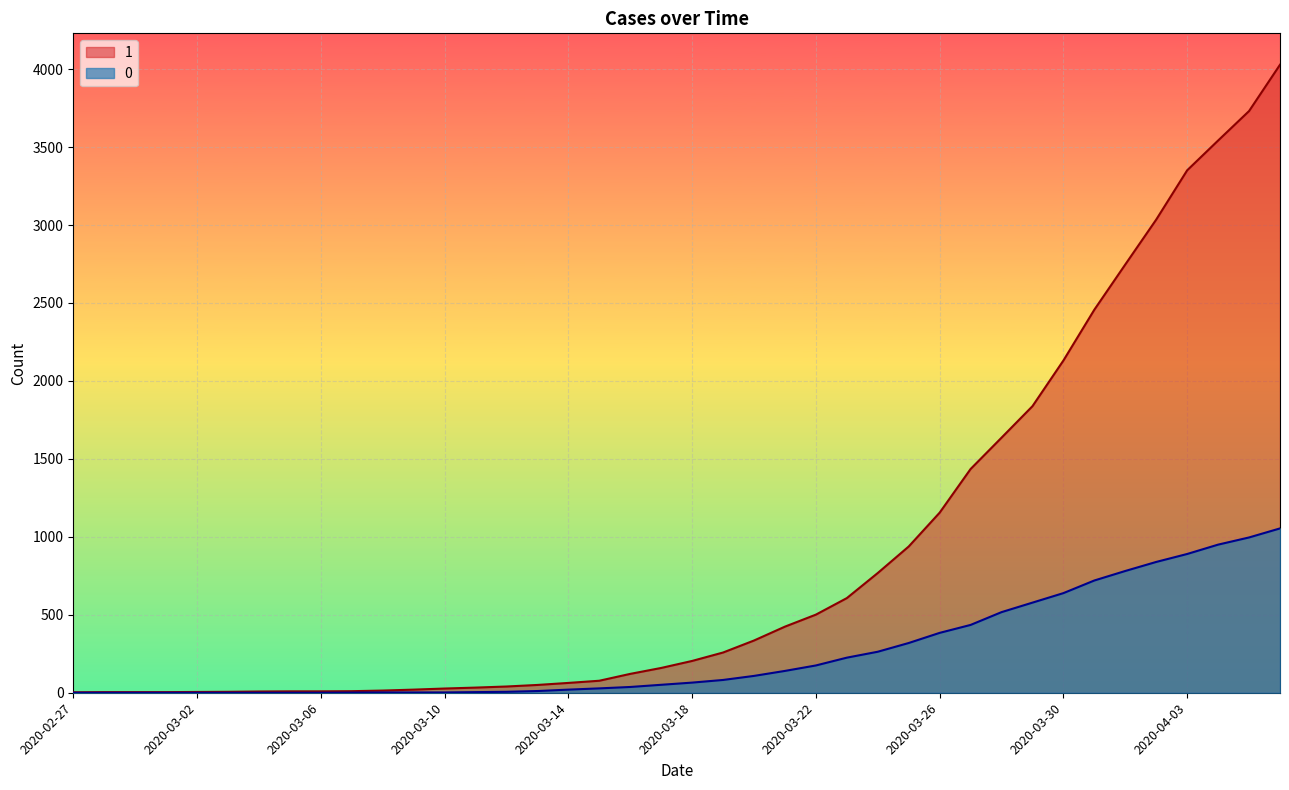

What is the sum of the 1 values at 2020-03-16 and 2020-03-23?

728